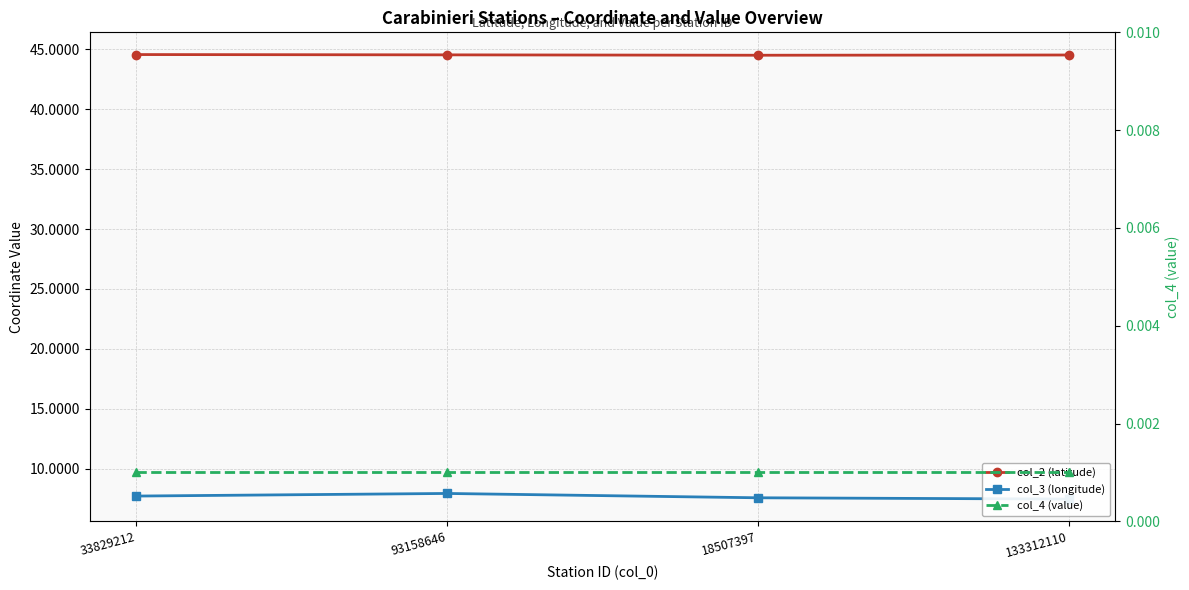

Reading left to right, transcribe all the data shown in this chart.

col_2 (latitude): 44.6	44.5	44.5	44.5
col_3 (longitude): 7.7	7.9	7.6	7.5
col_4 (value): 0.0	0.0	0.0	0.0